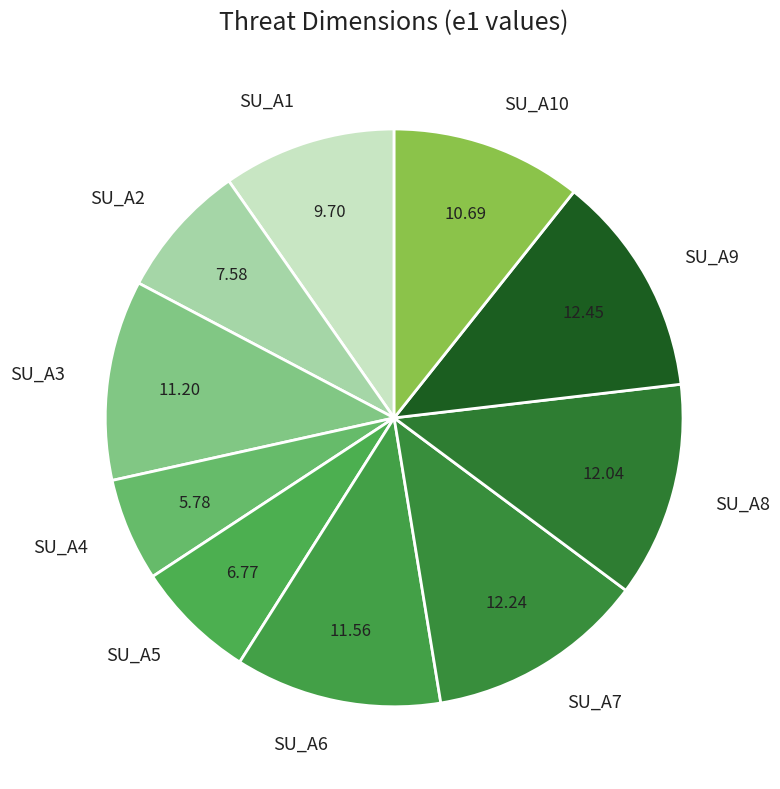

Is the sum of SU_A1 and SU_A7 greater than half?

No